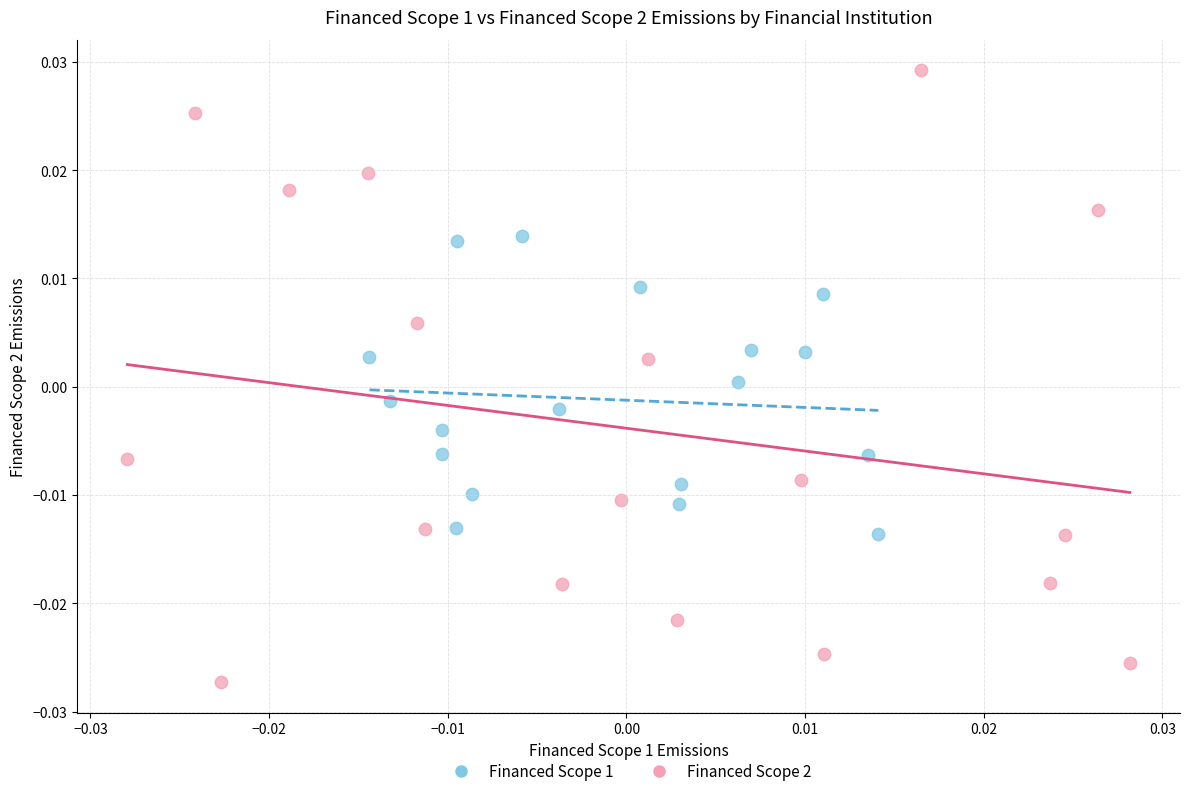

Which series contains the highest Y value?

Financed Scope 2